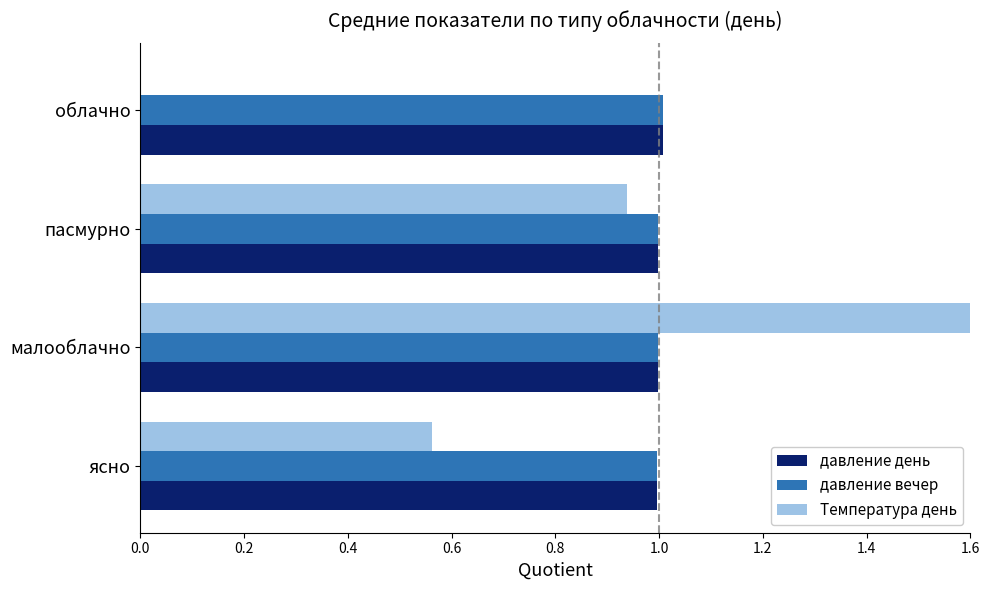

How many bars are there in each group?

3